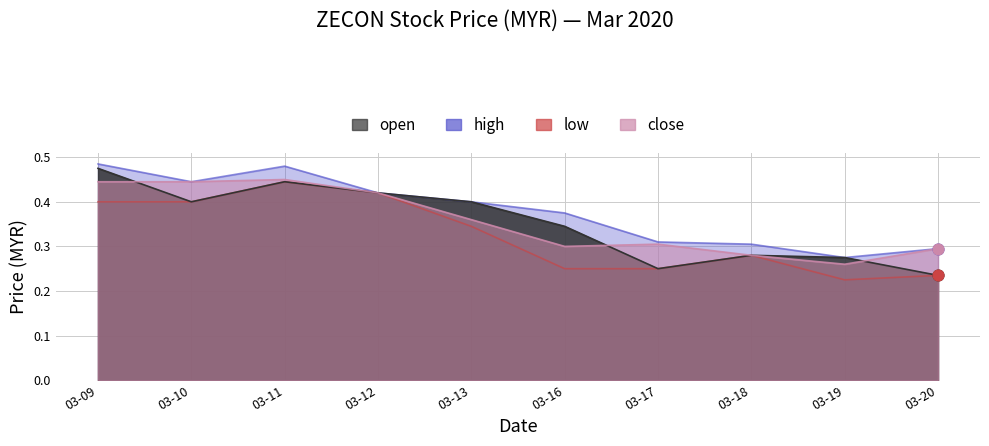

What are all the series names shown in the legend?

high, low, open, close